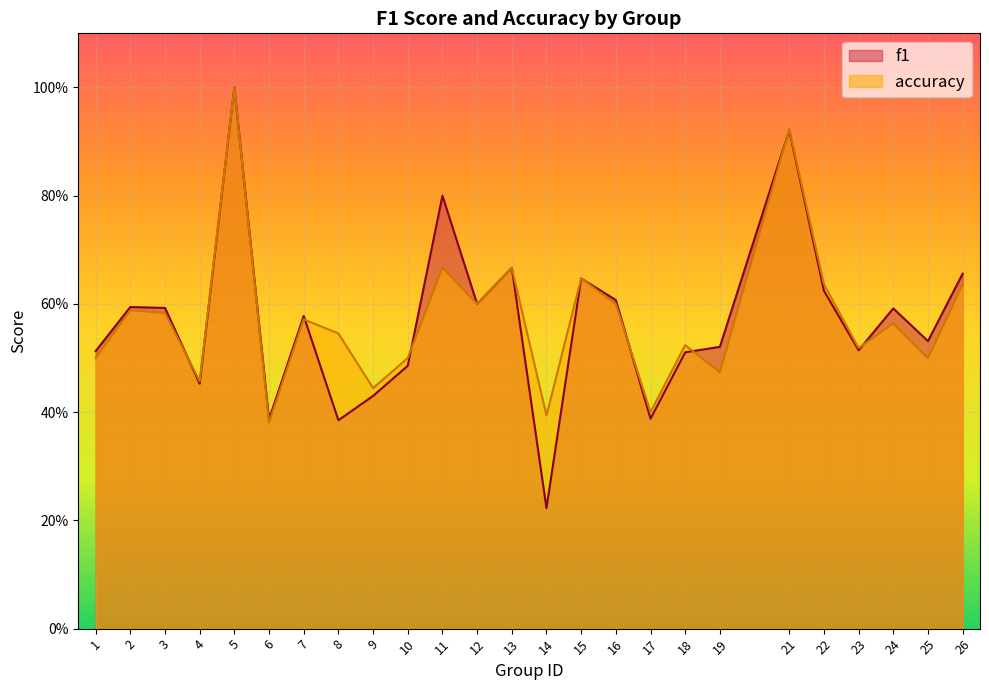

Is the value of f1 at 13 greater than the value of accuracy at 9?

Yes